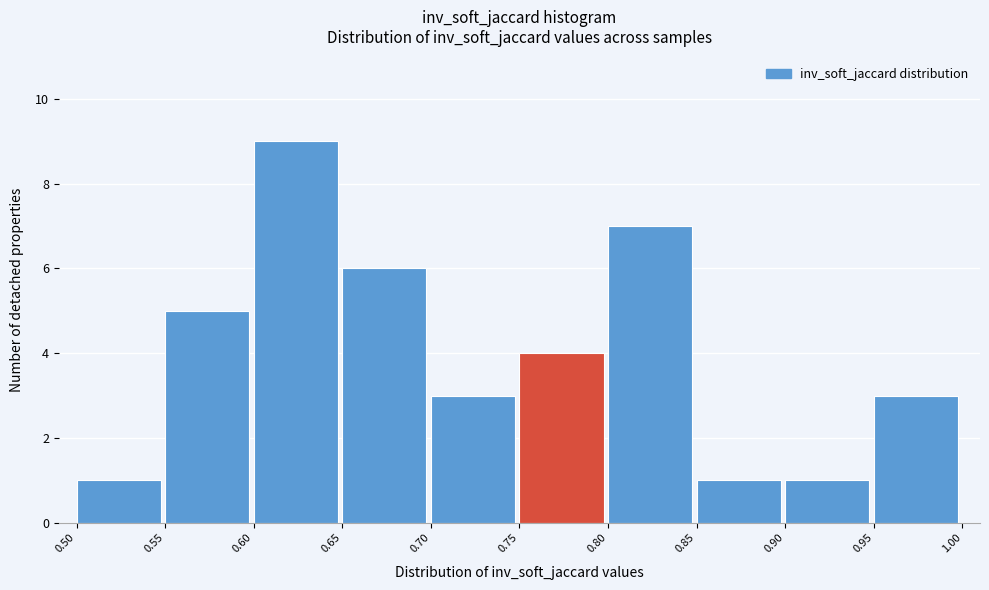

What is the height of the bar covering 0.90 to 0.95 on the x-axis? The values are not printed on the chart, so give them approximately, as read against the axis.

1